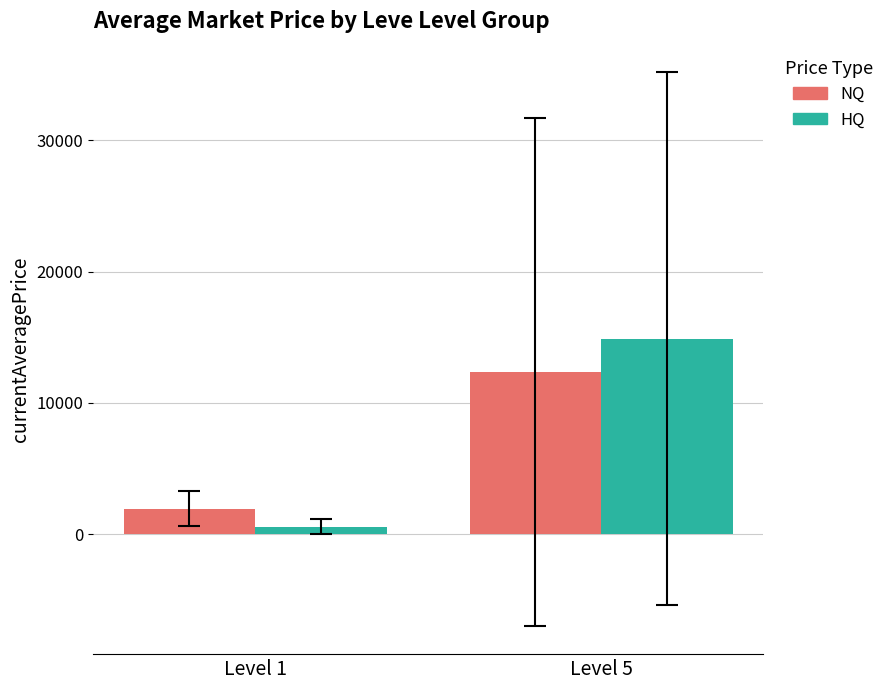

Does the chart contain any negative values?

No